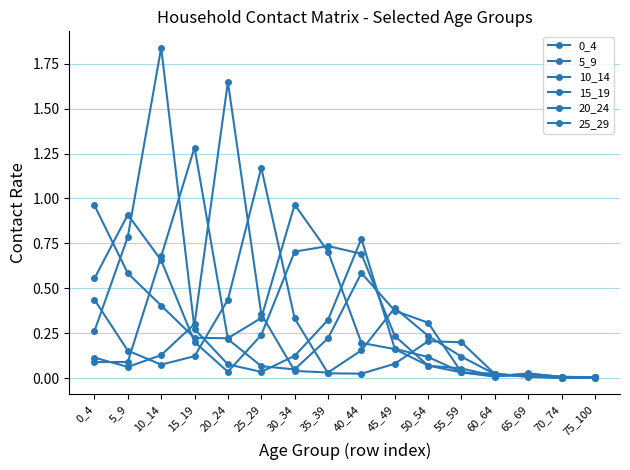

Which label corresponds to the smallest value in the chart?

70_74